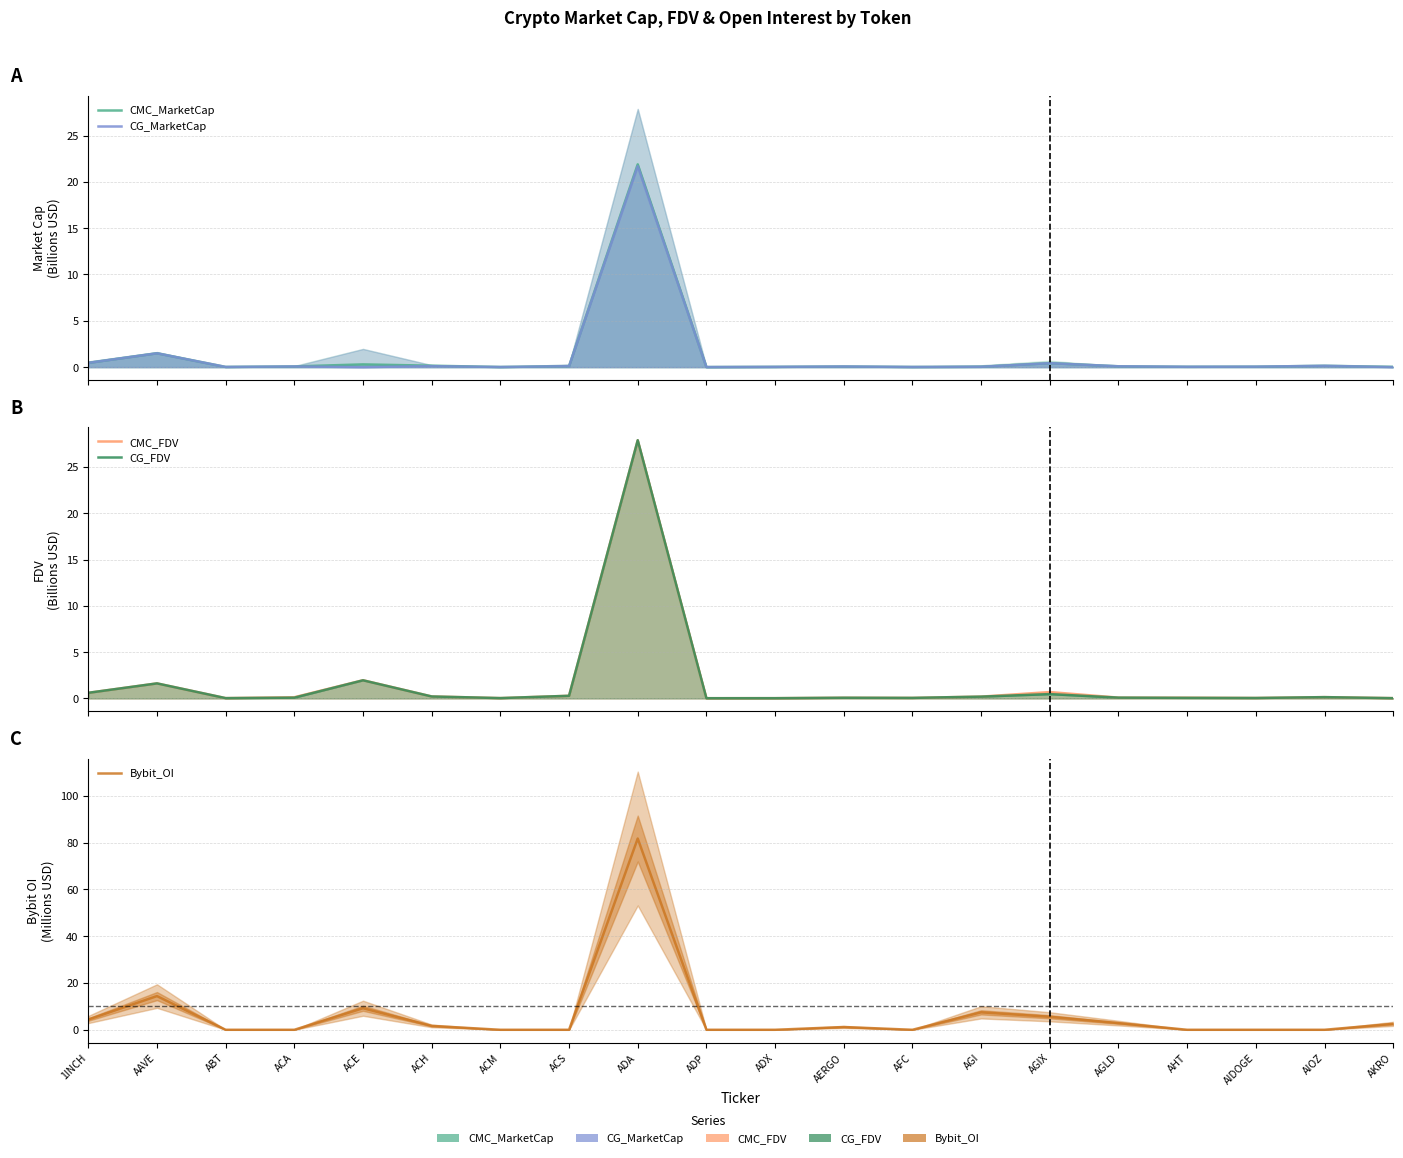

True or false: Bybit_OI has a value of 1.0 at ACH.

False